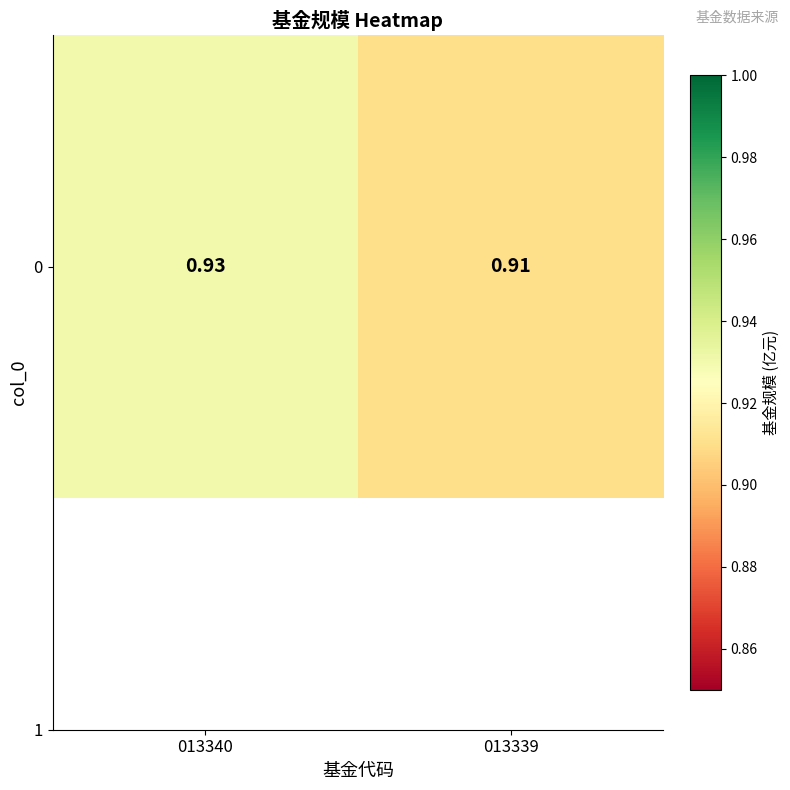

Where is the data nearest to the value 0?

013339